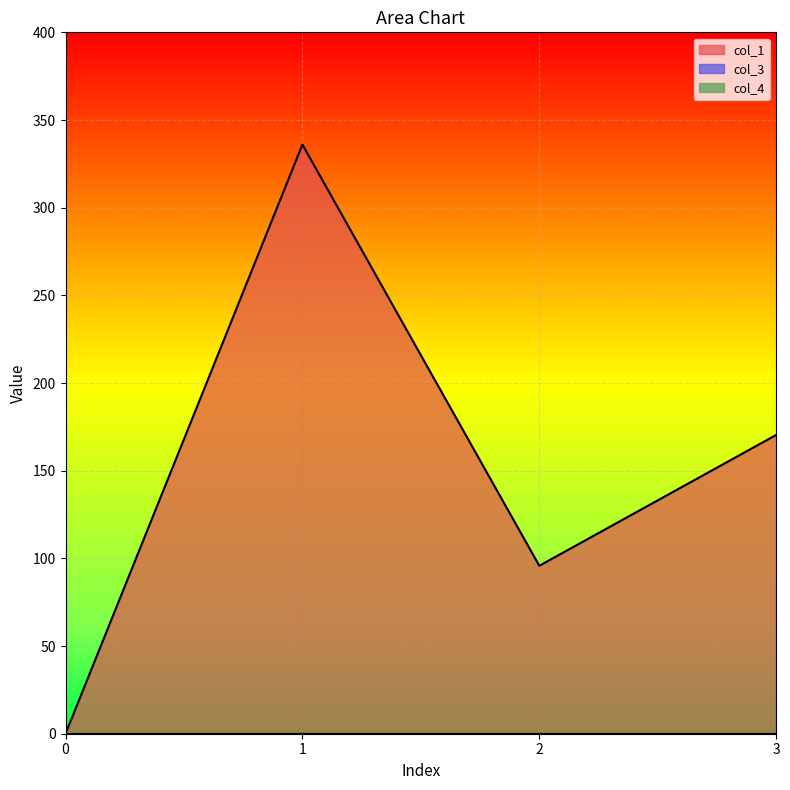

What is the difference between the second highest and minimum values in the col_1 series?

170.4